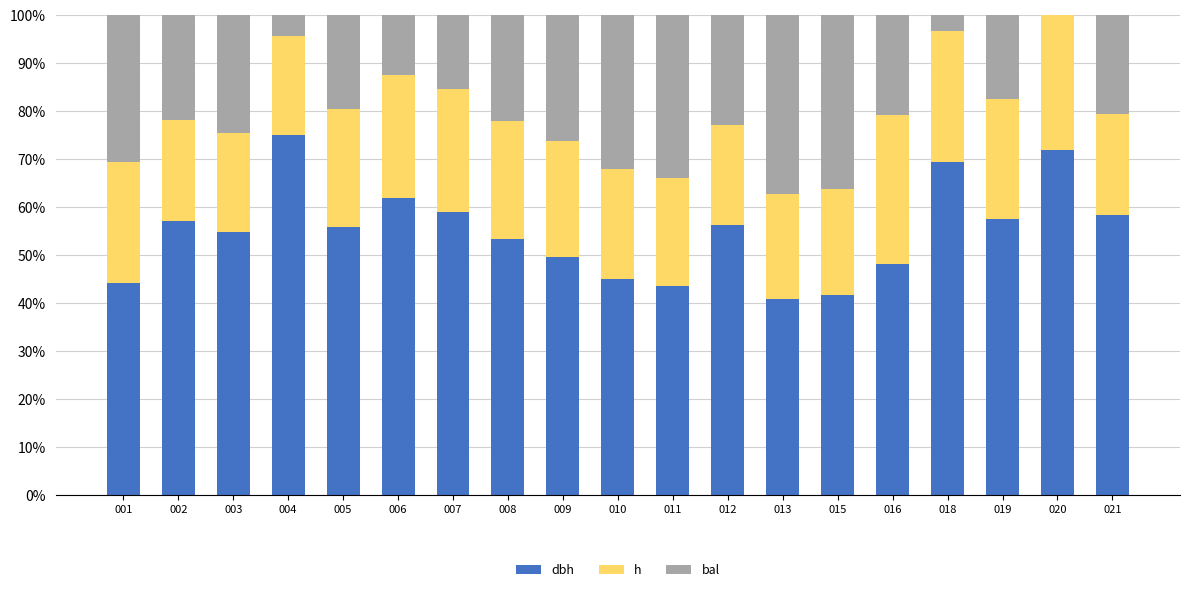

What is the total value across all series at 018?

100.0